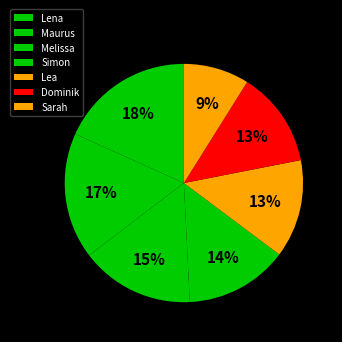

To the nearest percent, what is the average slice percentage?

14%